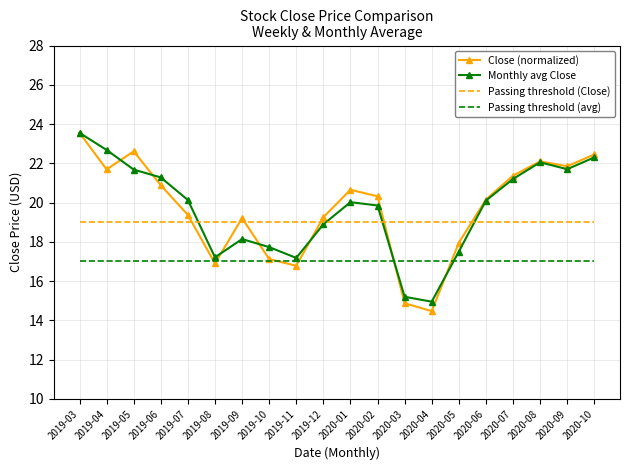

At which category is the sum across all series the highest?

2019-03